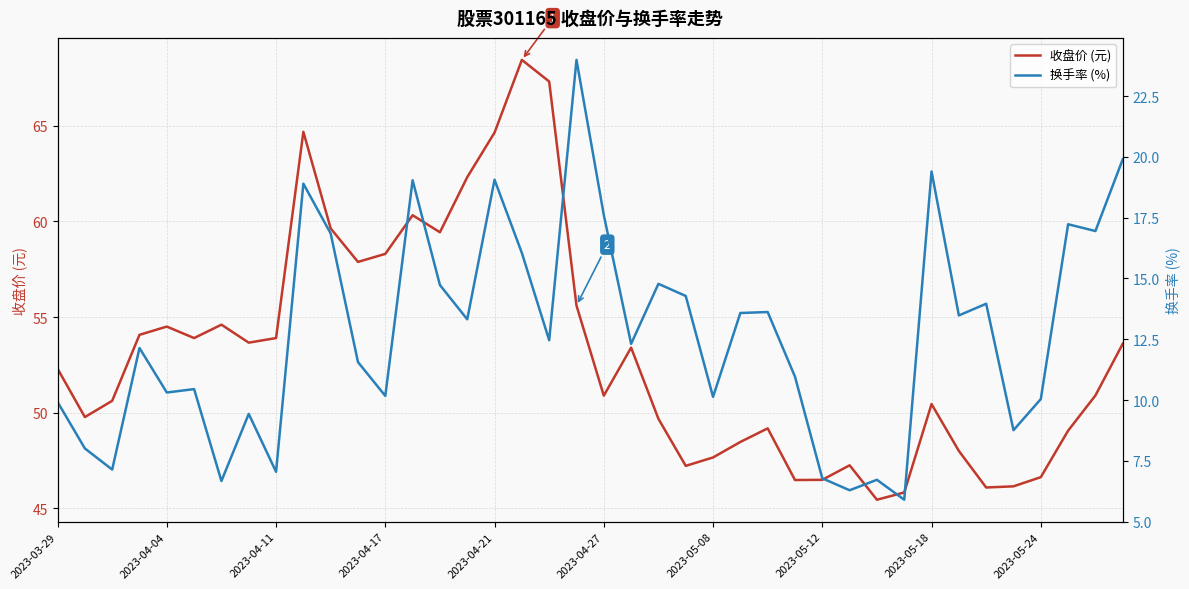

What is the maximum value for 收盘价 (元)?

68.4